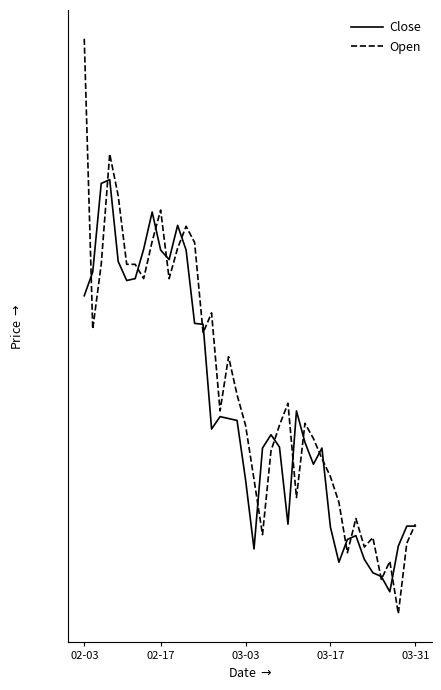

Reading left to right, what are all the values shown in this chart?

Close: 30.4	30.6	31.6	31.6	30.8	30.6	30.6	30.9	31.3	30.9	30.8	31.1	30.9	30.1	30.1	29.0	29.1	29.1	29.1	28.5	27.7	28.8	28.9	28.8	28.0	29.2	28.9	28.6	28.8	28.0	27.6	27.8	27.9	27.6	27.5	27.5	27.3	27.8	28.0	28.0
Open: 33.1	30.0	30.7	31.9	31.5	30.7	30.7	30.6	31.0	31.3	30.6	30.9	31.1	31.0	30.0	30.2	29.2	29.8	29.4	29.0	28.5	27.9	28.8	29.0	29.3	28.3	29.1	28.9	28.7	28.5	28.2	27.7	28.1	27.8	27.9	27.4	27.6	27.1	27.8	28.0